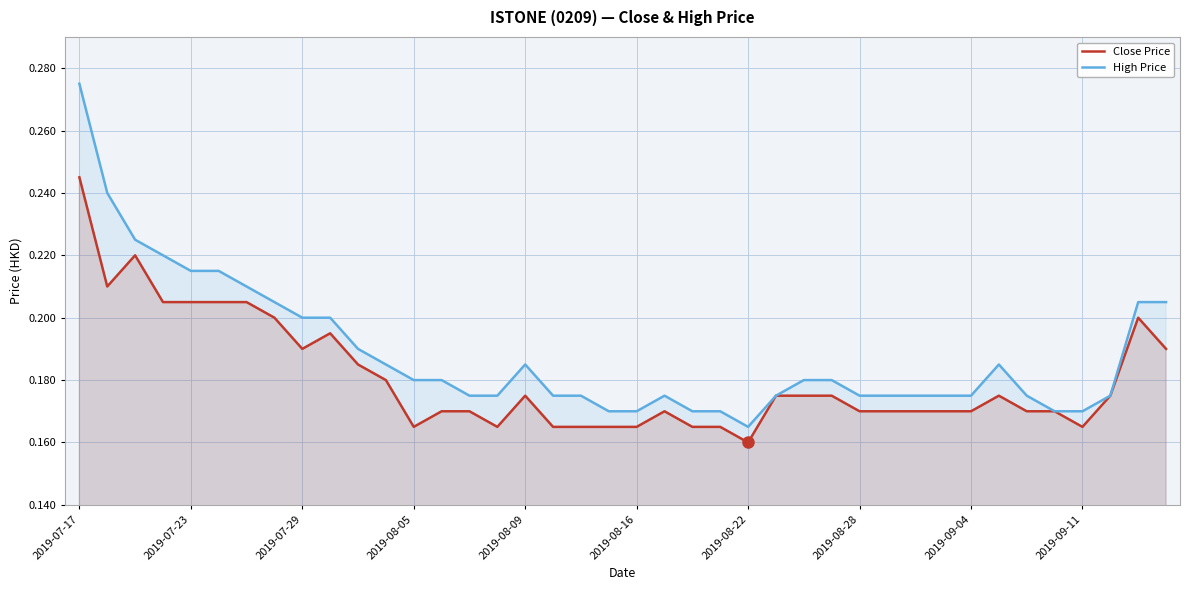

Is it true that Close Price equals 0.3 at 2019-07-23?

False